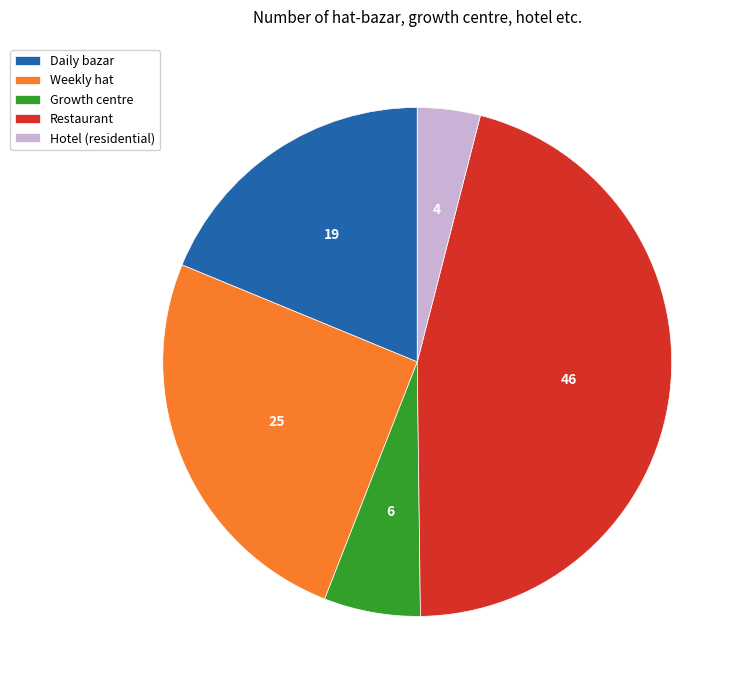

Is there a majority slice in this chart?

No